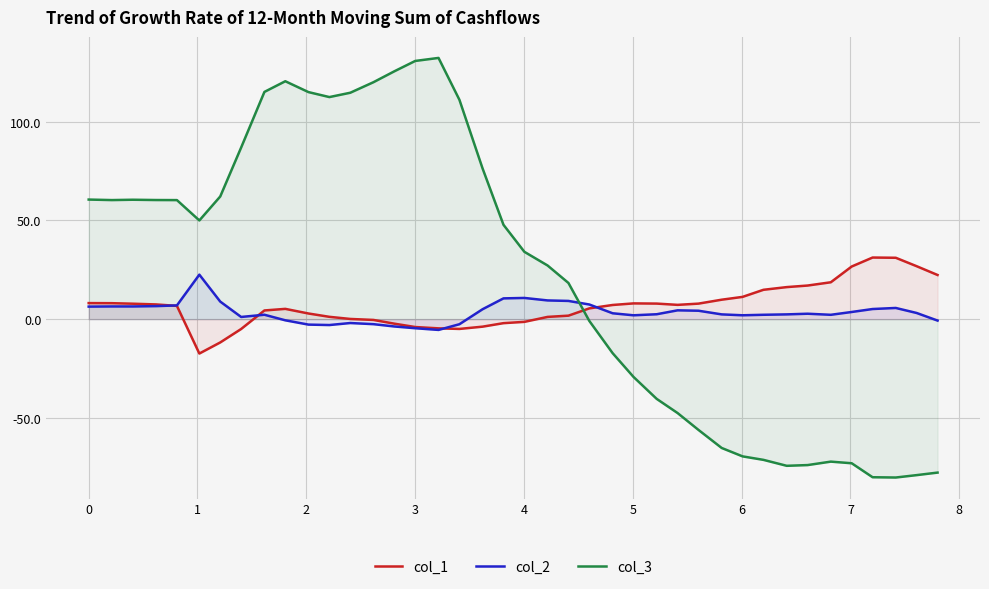

Which series has the largest total across all categories?

col_3